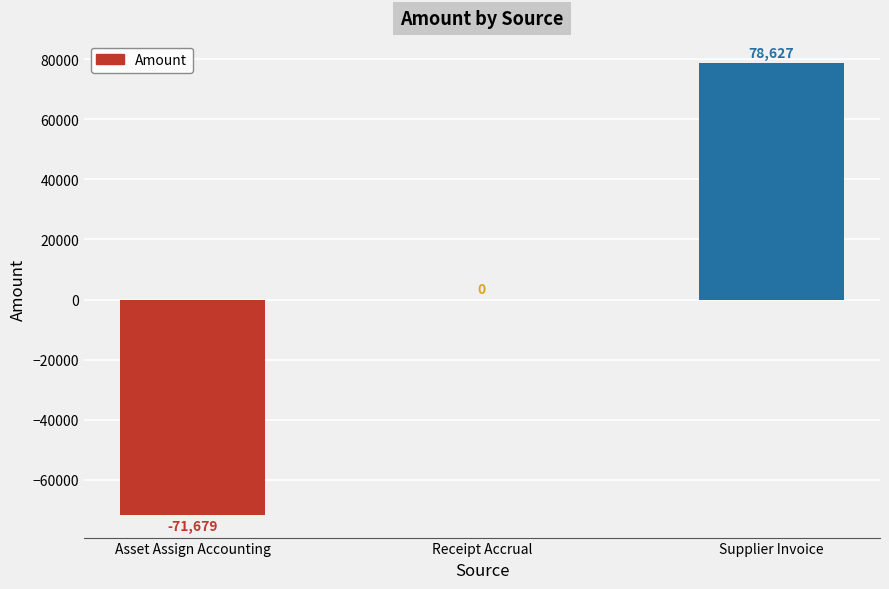

What is the change in value from Asset Assign Accounting to Receipt Accrual?

+71678.5